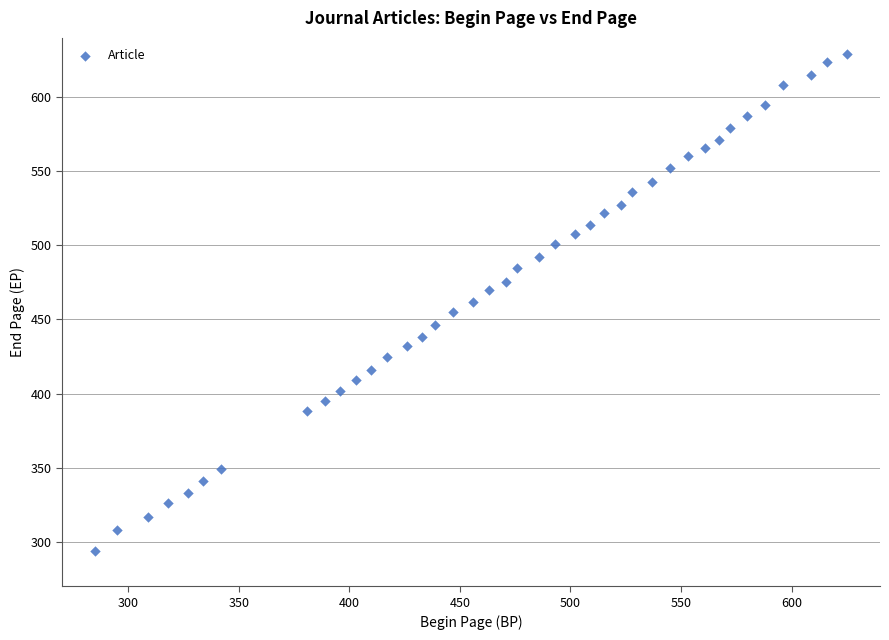

What is the range of Y values (max minus min)?

335